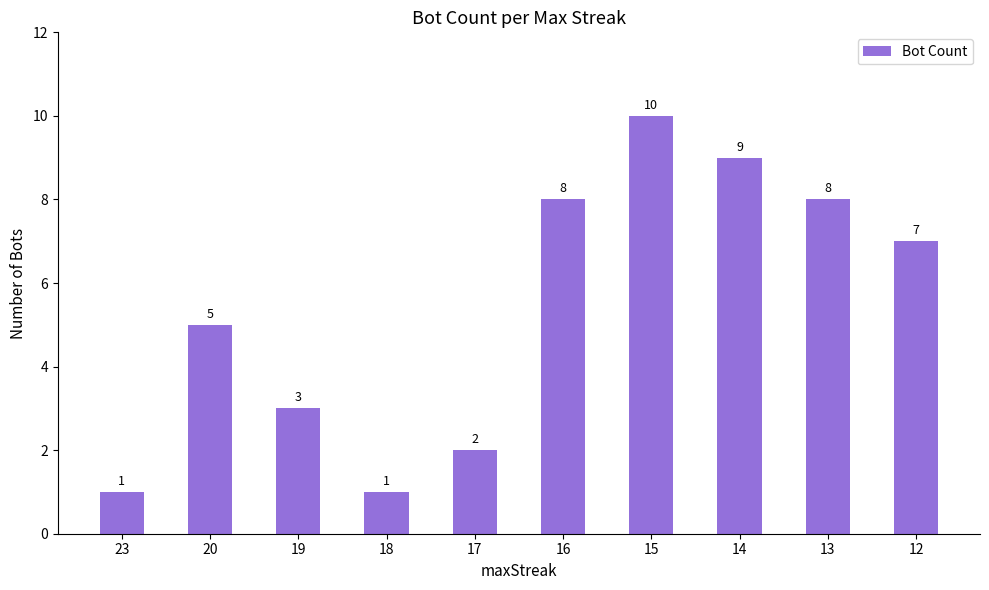

True or false: the data shows 4 at 12.

False